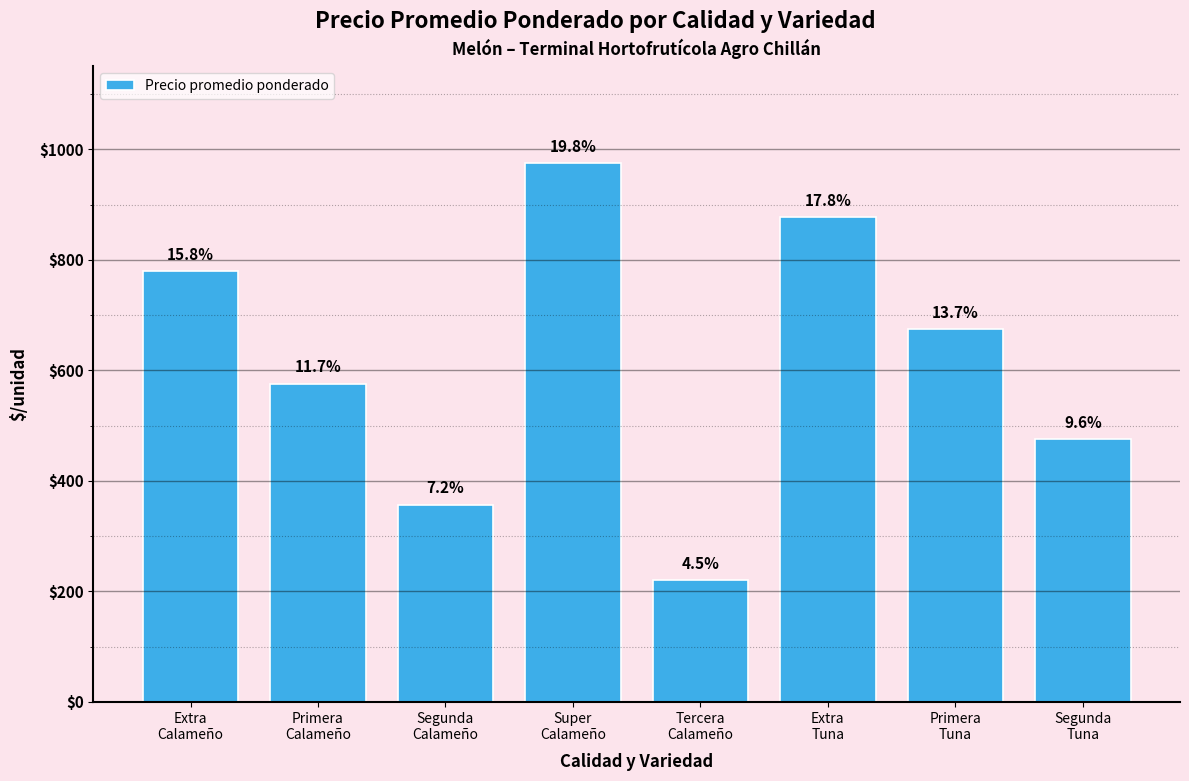

What is the smallest value displayed?

220